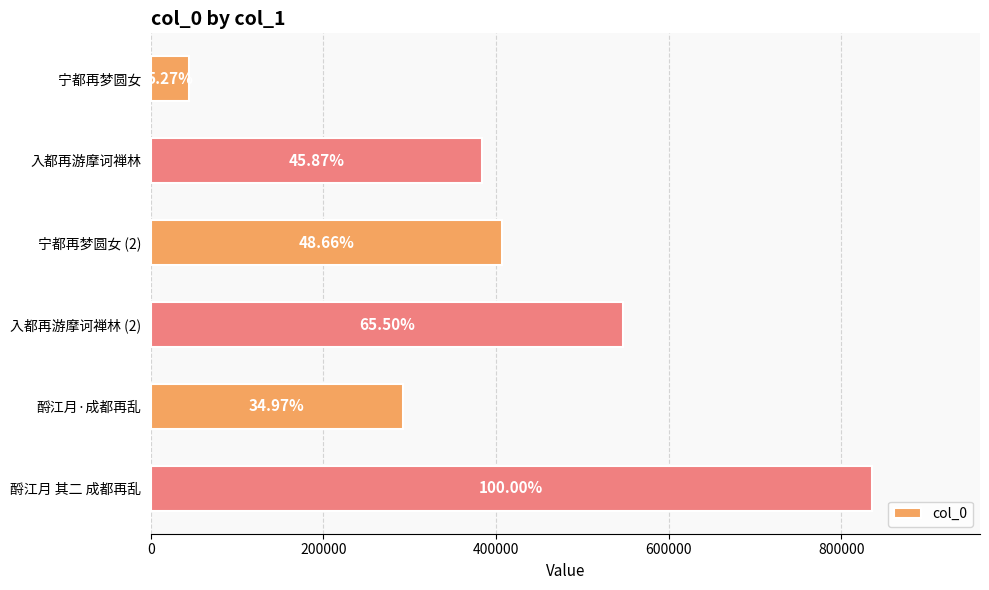

What is the difference between the maximum and minimum values?

791399